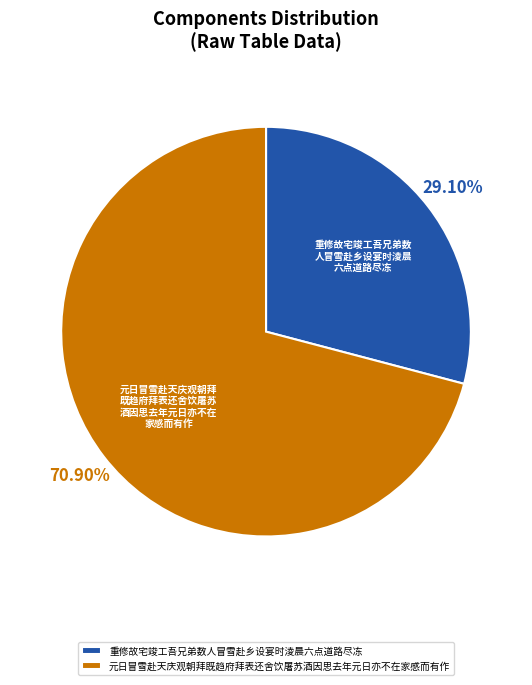

How many slices are in this pie chart?

2